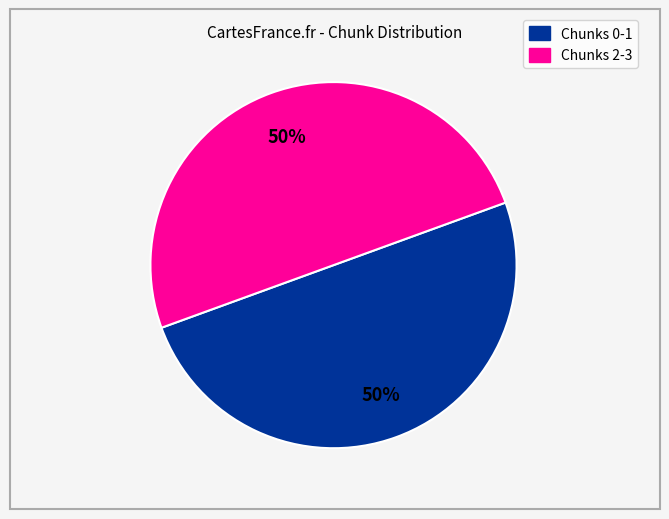

To the nearest percent, what is the average slice percentage?

50%